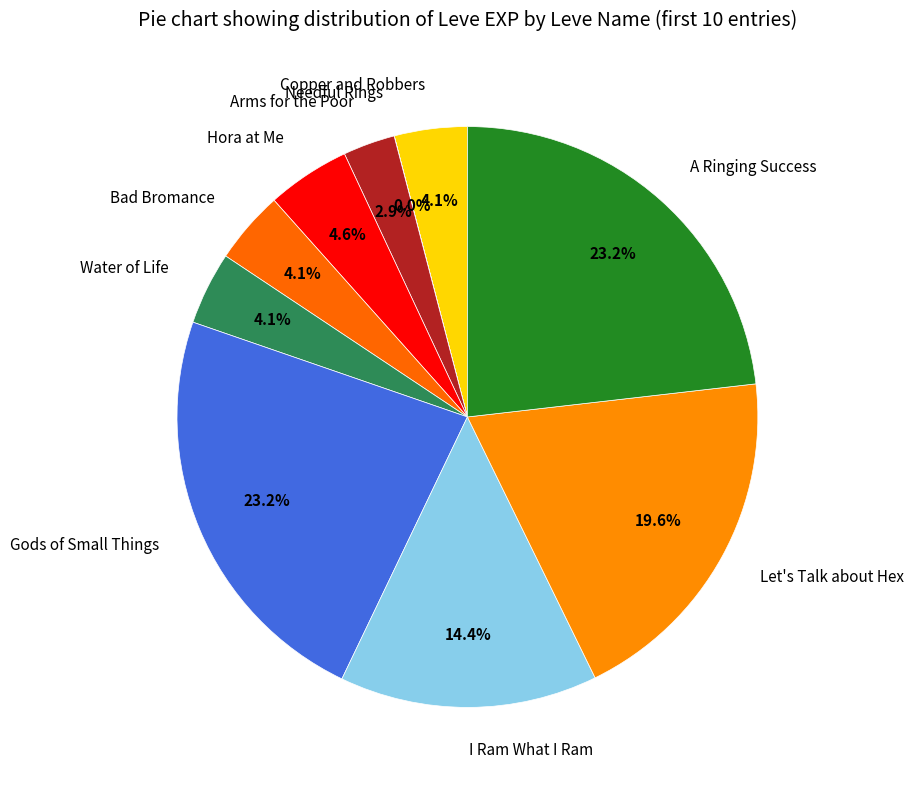

Between Gods of Small Things and Let's Talk about Hex, which is larger?

Gods of Small Things